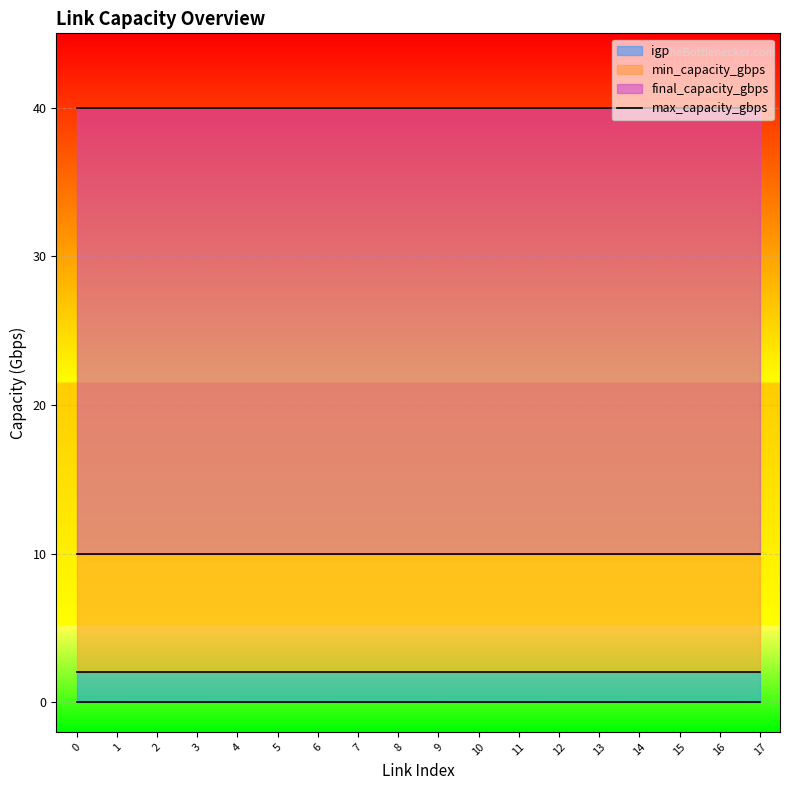

True or false: max_capacity_gbps has a value of 53 at 13.

False